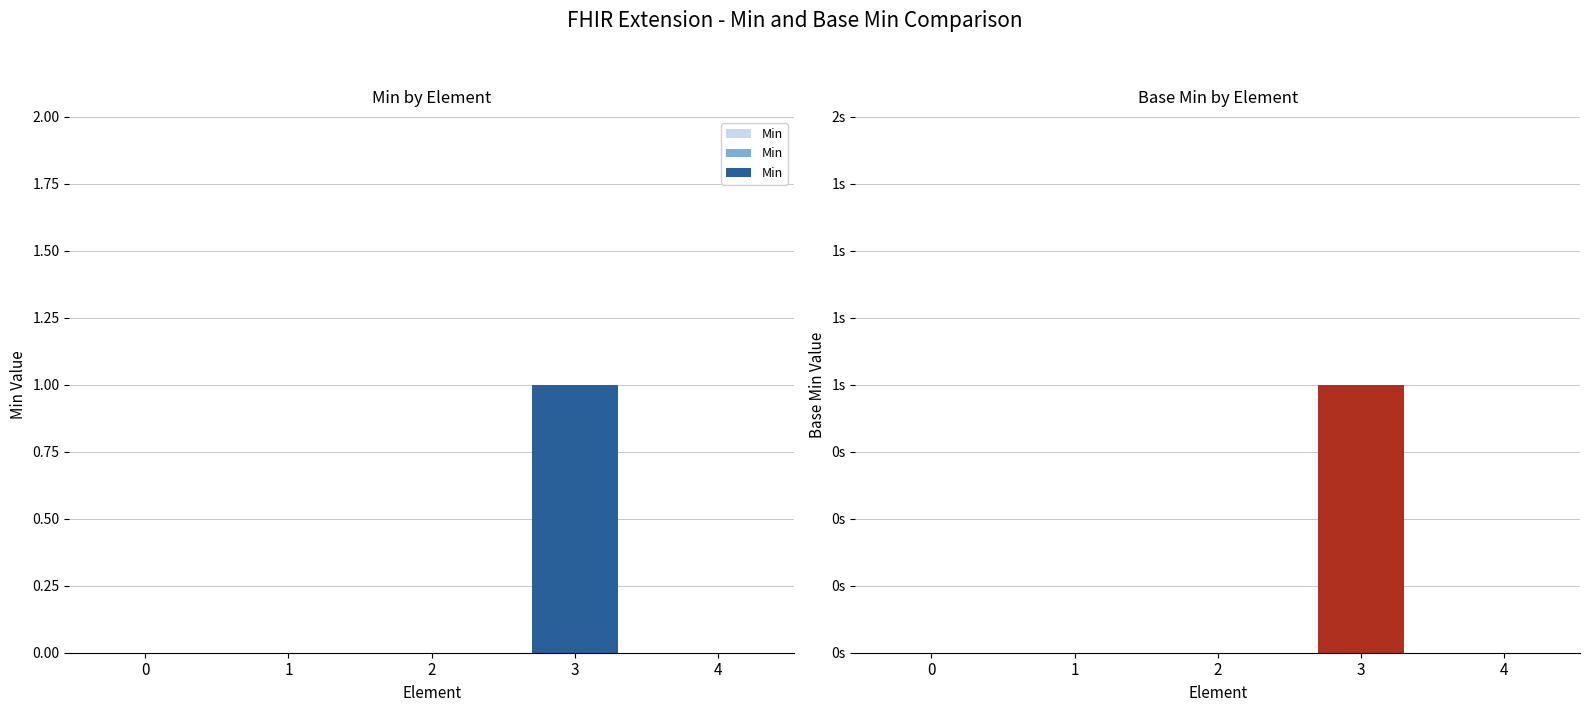

How many bars are there in total?

10